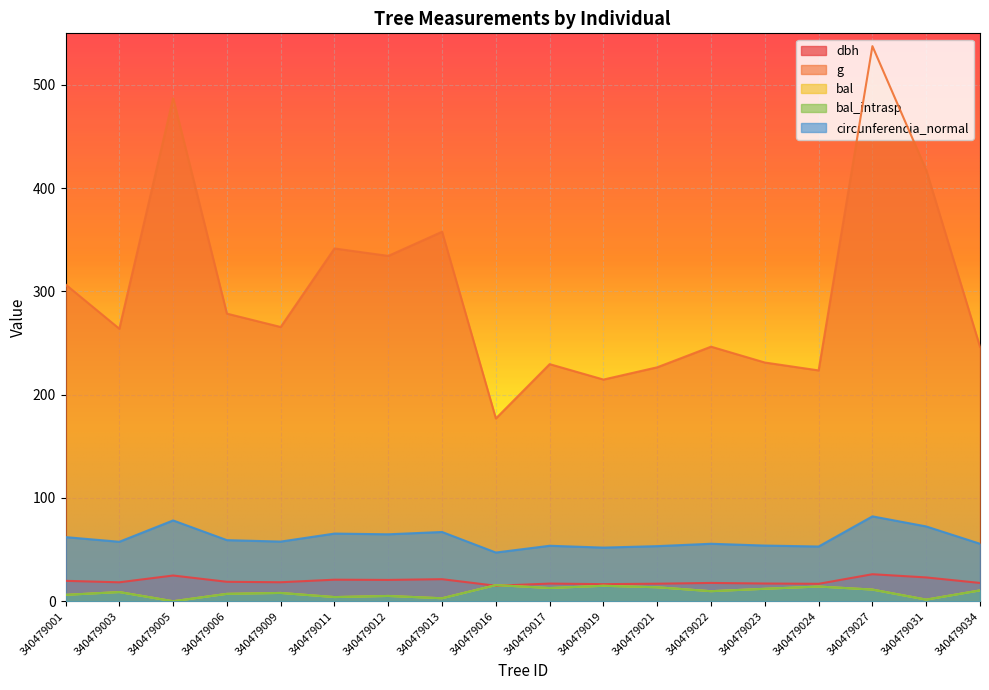

Reading left to right, transcribe all the data shown in this chart.

dbh: 340479001=19.8	340479003=18.3	340479005=24.9	340479006=18.8	340479009=18.4	340479011=20.9	340479012=20.6	340479013=21.4	340479016=15.0	340479017=17.1	340479019=16.5	340479021=17.0	340479022=17.7	340479023=17.2	340479024=16.9	340479027=26.2	340479031=23.1	340479034=17.7
g: 340479001=306.8	340479003=263.9	340479005=487.2	340479006=278.5	340479009=265.6	340479011=341.6	340479012=334.4	340479013=357.8	340479016=177.0	340479017=229.6	340479019=214.7	340479021=226.6	340479022=246.5	340479023=231.2	340479024=223.5	340479027=537.6	340479031=417.6	340479034=246.4
bal: 340479001=6.2	340479003=8.9	340479005=0.0	340479006=7.2	340479009=8.0	340479011=4.0	340479012=5.1	340479013=2.9	340479016=15.6	340479017=12.8	340479019=14.9	340479021=13.5	340479022=9.7	340479023=12.1	340479024=14.2	340479027=11.3	340479031=1.6	340479034=10.5
bal_intrasp: 340479001=6.2	340479003=8.9	340479005=0.0	340479006=7.2	340479009=8.0	340479011=4.0	340479012=5.1	340479013=2.9	340479016=15.6	340479017=12.8	340479019=14.9	340479021=13.5	340479022=9.7	340479023=12.1	340479024=14.2	340479027=11.3	340479031=1.6	340479034=10.5
circunferencia_normal: 340479001=62.1	340479003=57.6	340479005=78.2	340479006=59.2	340479009=57.8	340479011=65.5	340479012=64.8	340479013=67.1	340479016=47.2	340479017=53.7	340479019=51.9	340479021=53.4	340479022=55.7	340479023=53.9	340479024=53.0	340479027=82.2	340479031=72.4	340479034=55.6